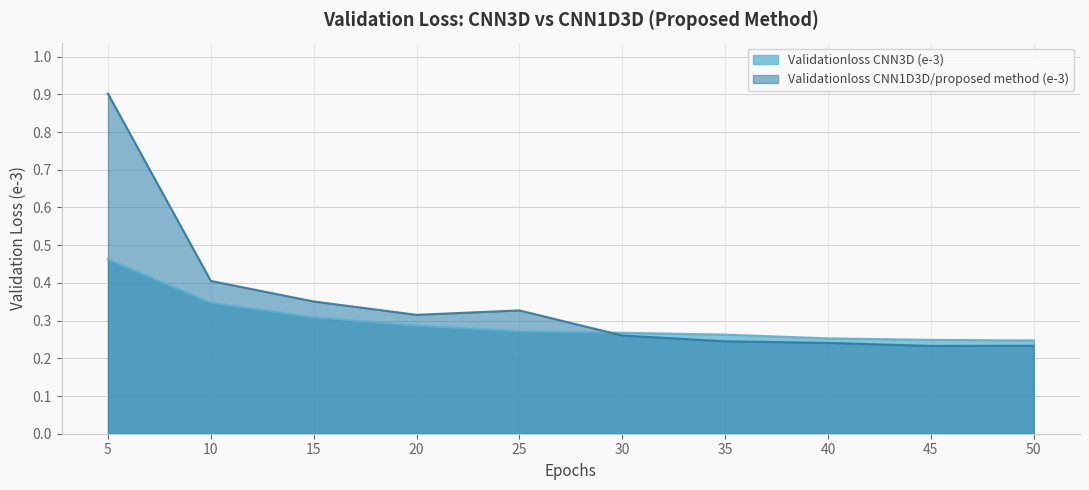

At which category is the sum across all series the highest?

5